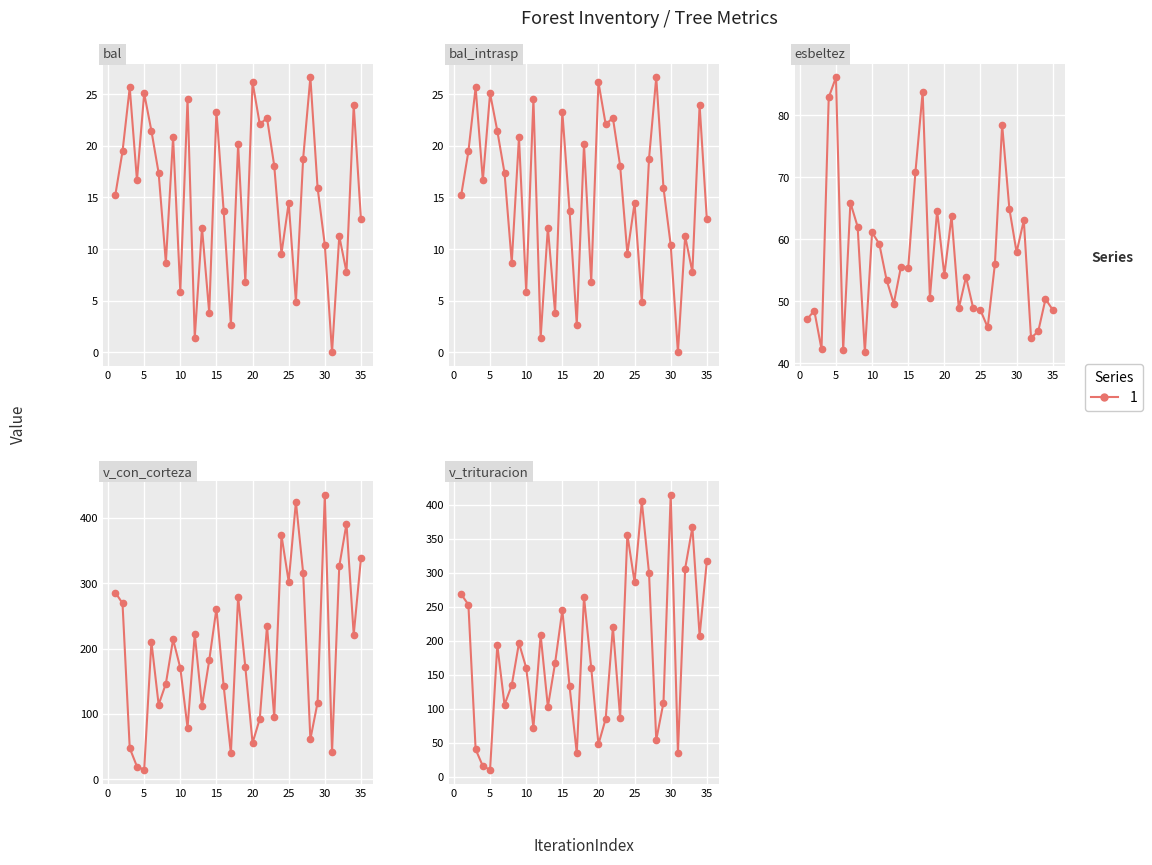

What is the value of the v_trituracion point at the 35th from the left?

316.7